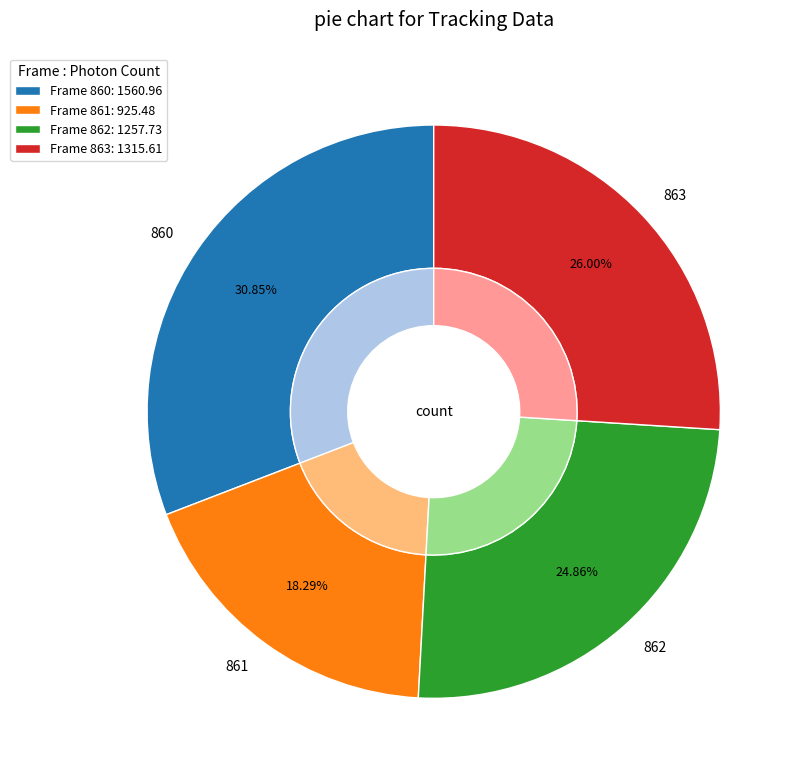

Which slice is the largest?

860